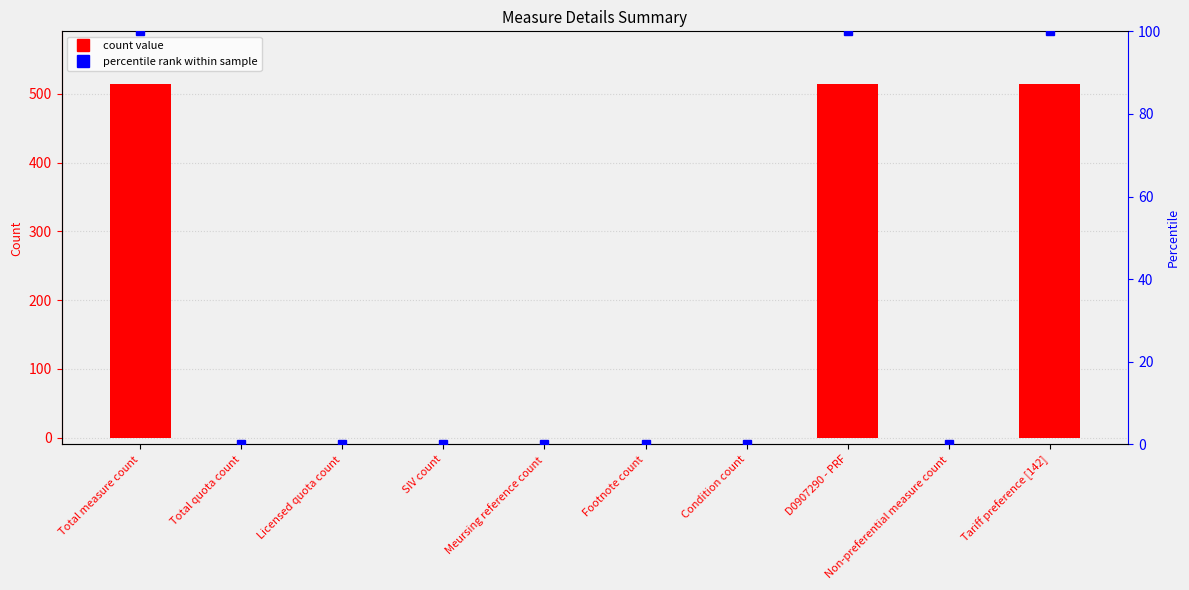

List the labels in order of value, smallest first.

Total quota count, Licensed quota count, SIV count, Meursing reference count, Footnote count, Condition count, Non-preferential measure count, Total measure count, D0907290 - PRF, Tariff preference [142]